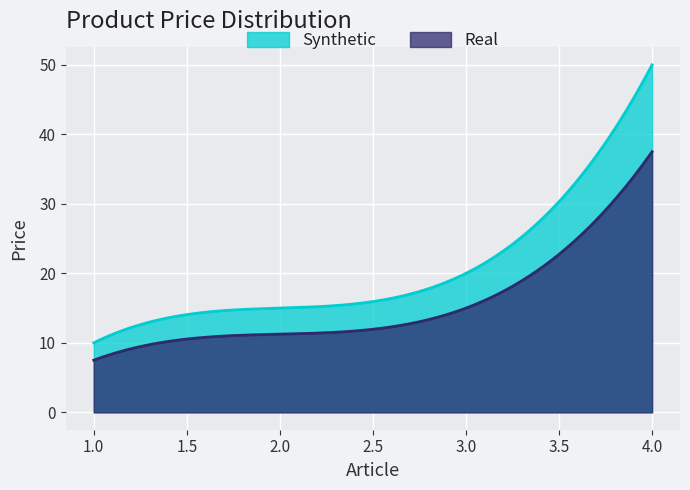

Rank the categories by value from lowest to highest.

1, 2, 3, 4